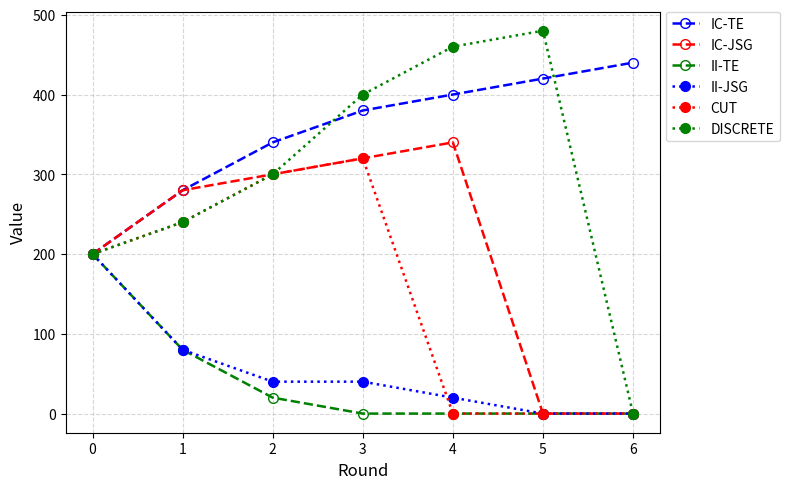

Count the number of categories in the chart.

7